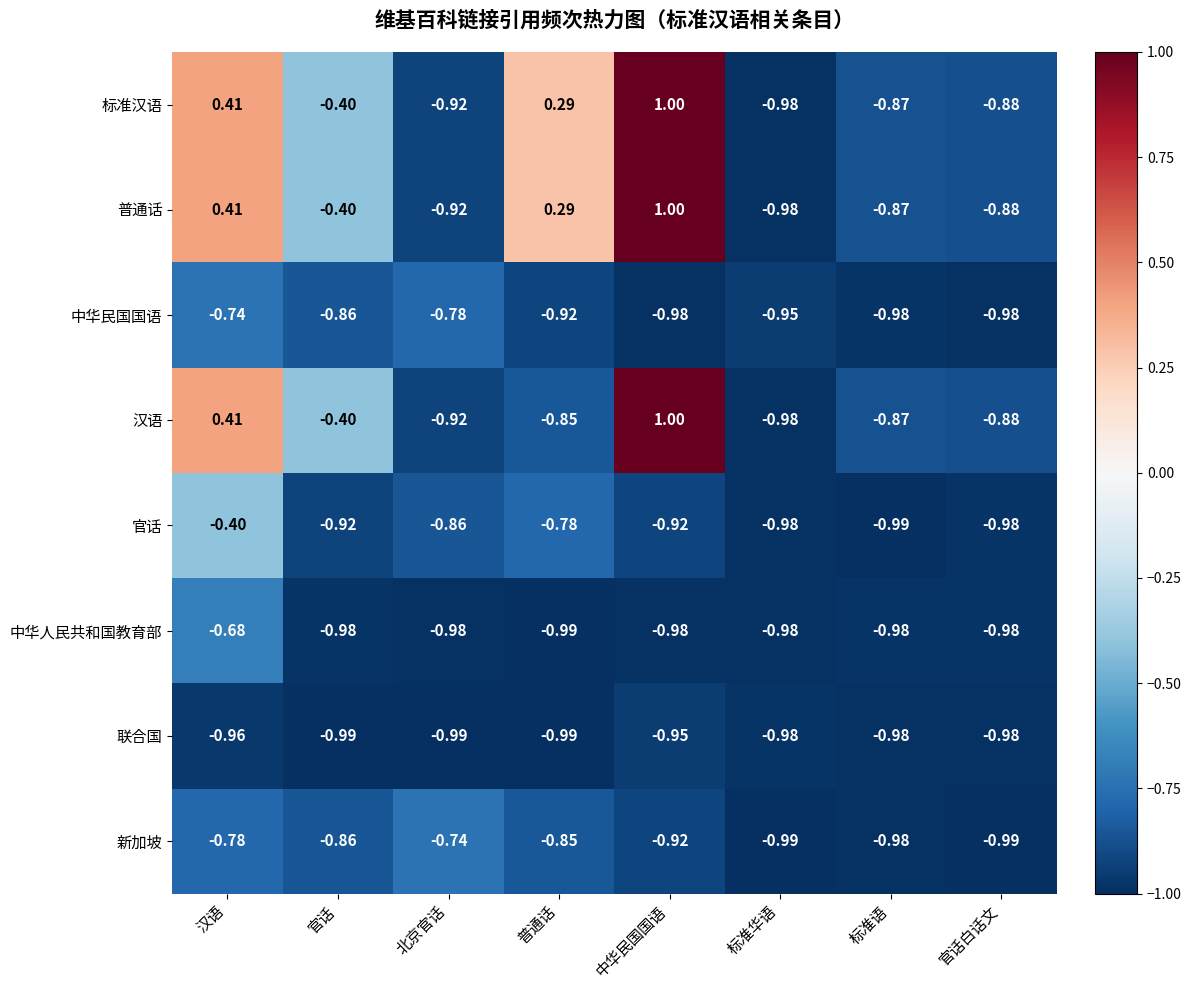

Is the value of 中华民国国语 at 北京官话 greater than the value of 标准汉语 at 官话白话文?

Yes